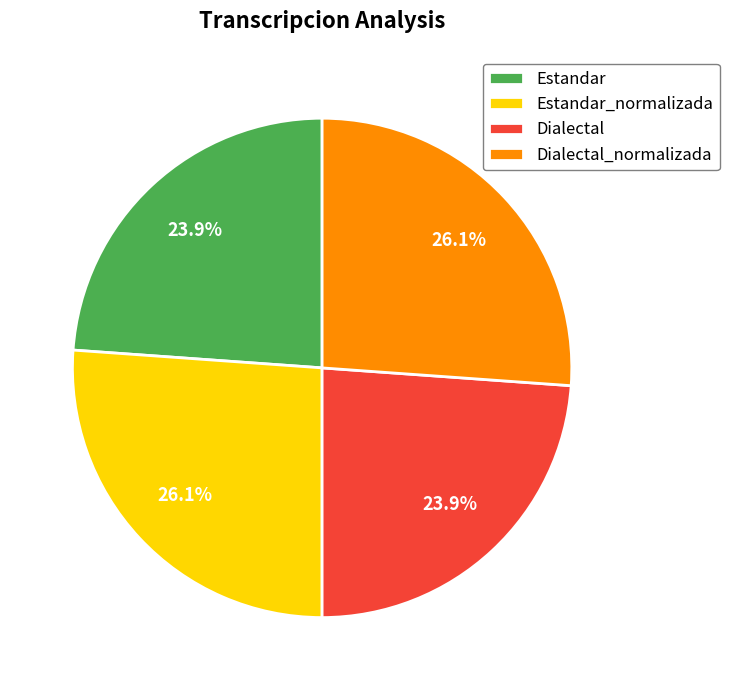

True or false: Estandar_normalizada accounts for 26% of the total.

True